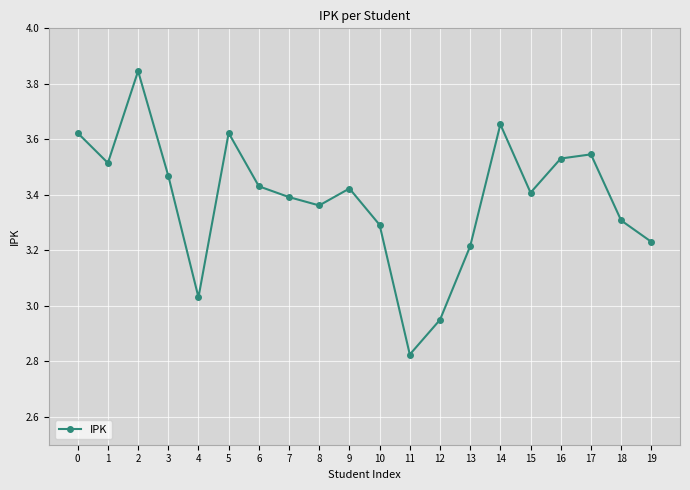

What is the value of the 19th point from the left?

3.3